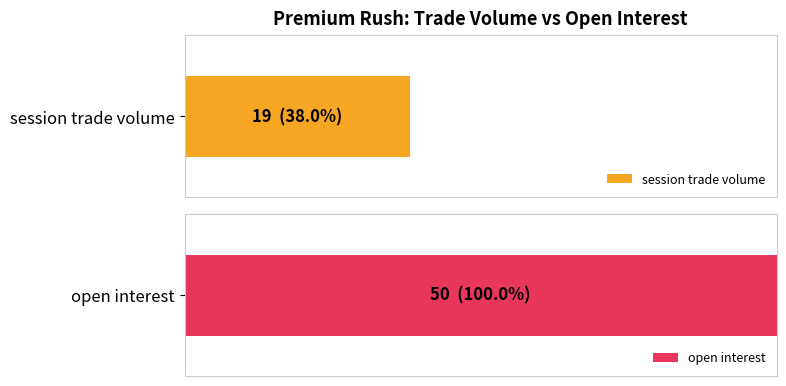

What is the sum of all open interest values?

50